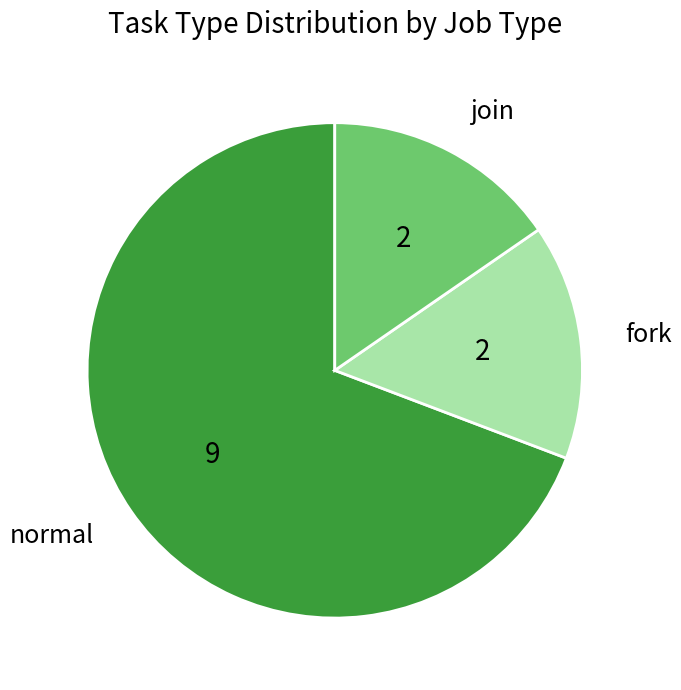

What is the largest slice in the pie chart?

normal